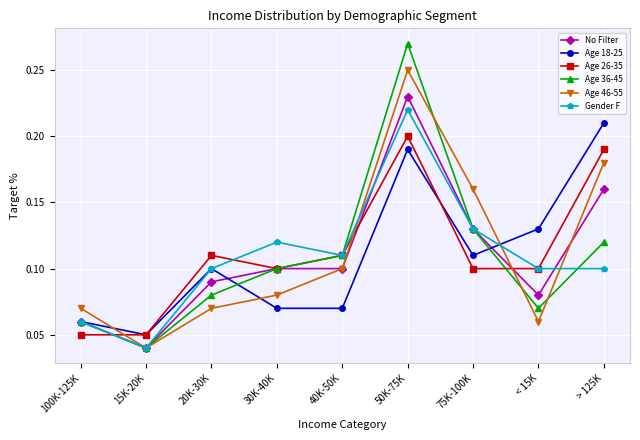

Count the Age 46-55 values in the range 0 to 1.

9